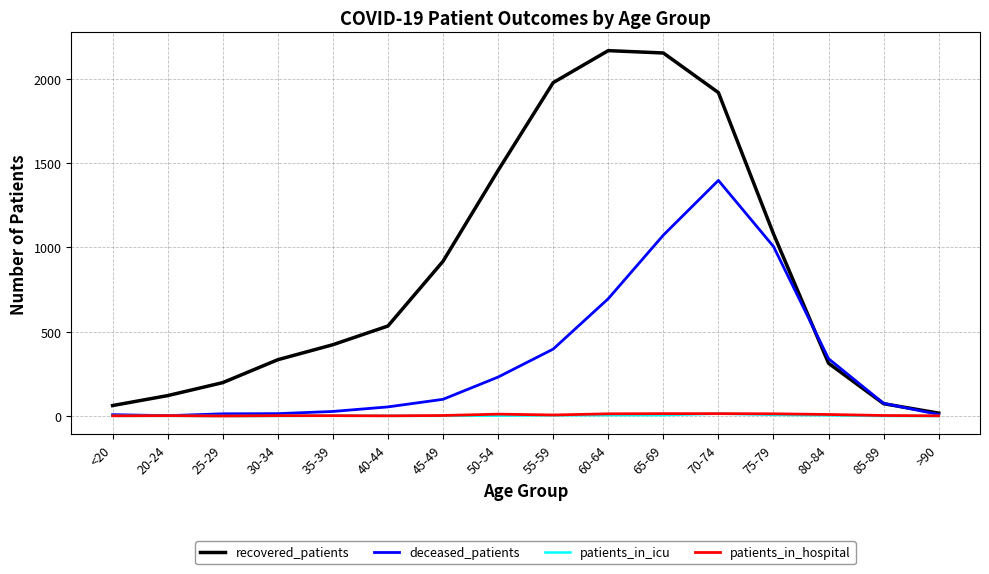

The recovered_patients series shows 1978 at 55-59. True or false?

True